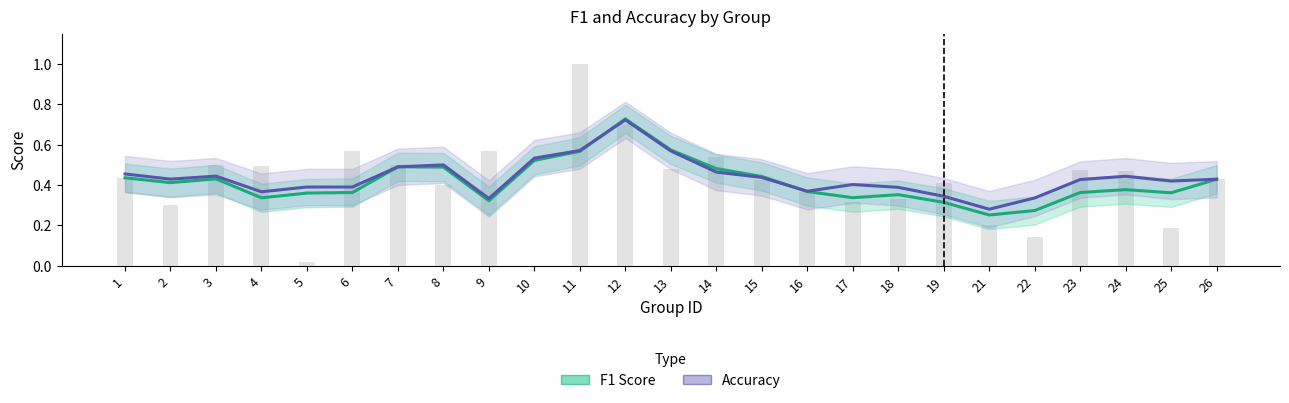

What is the sum of the F1 Score values at 4 and 7?

0.8